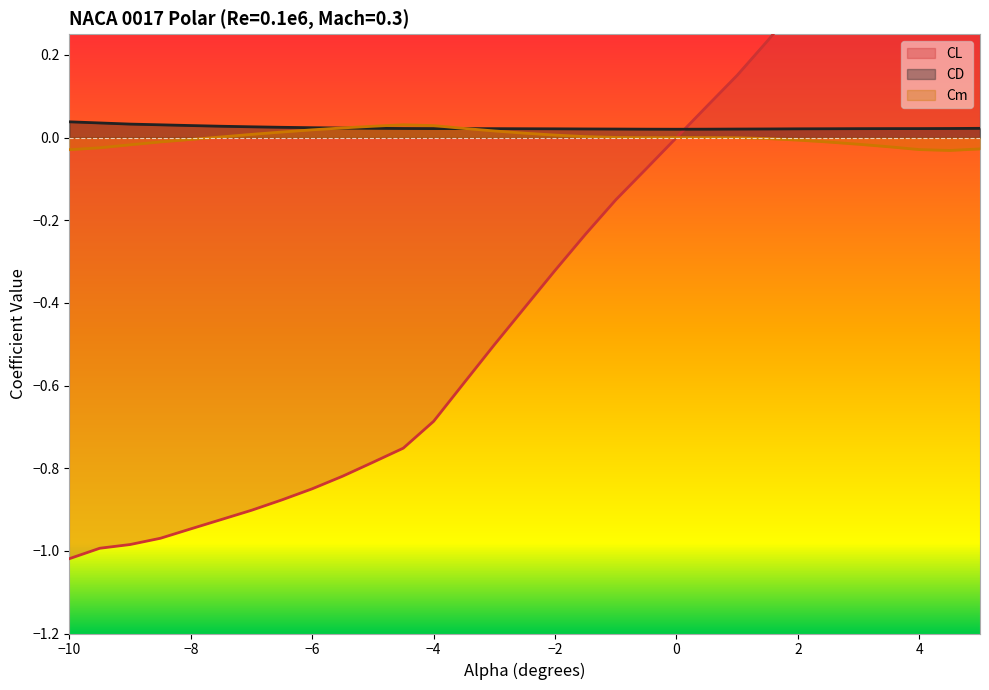

Between -6.5 and -7.5, which is larger?

-6.5